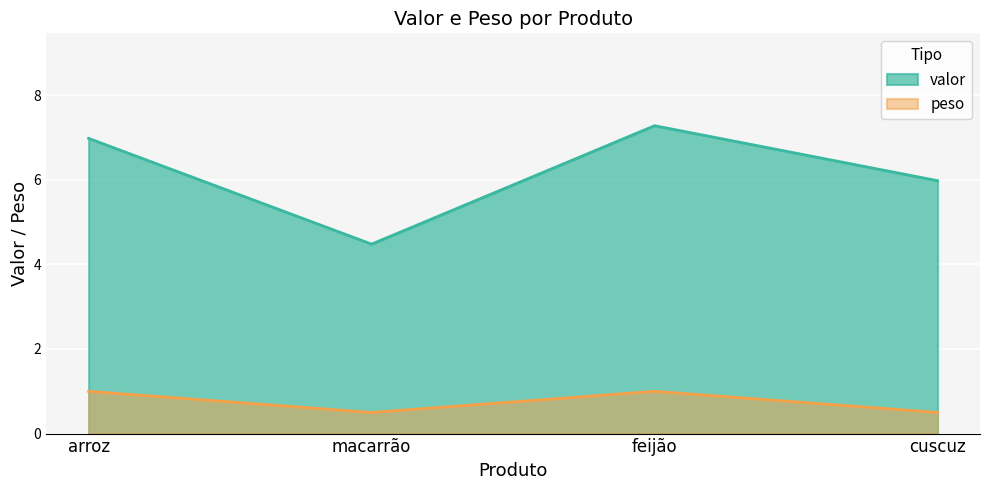

What is the greatest value displayed?

7.3